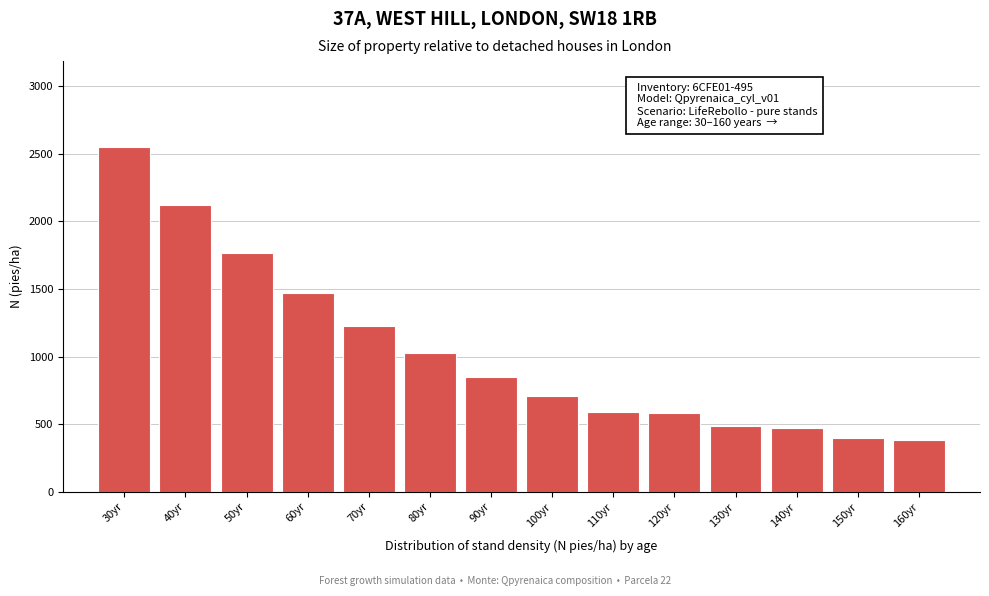

The value at 40yr is 2124.2. True or false?

True